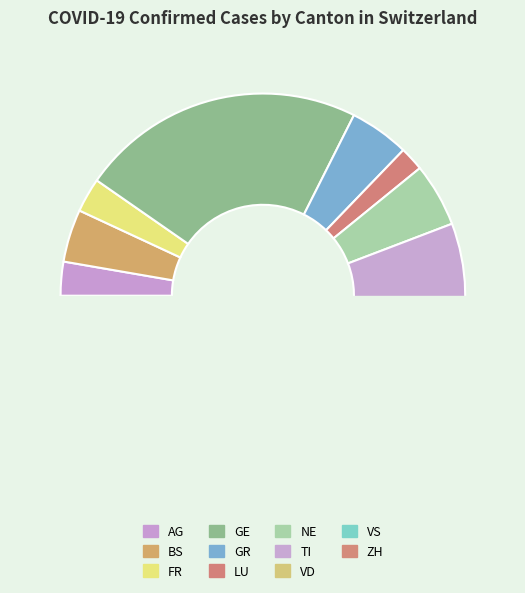

To the nearest percent, what is the average slice percentage?

9%